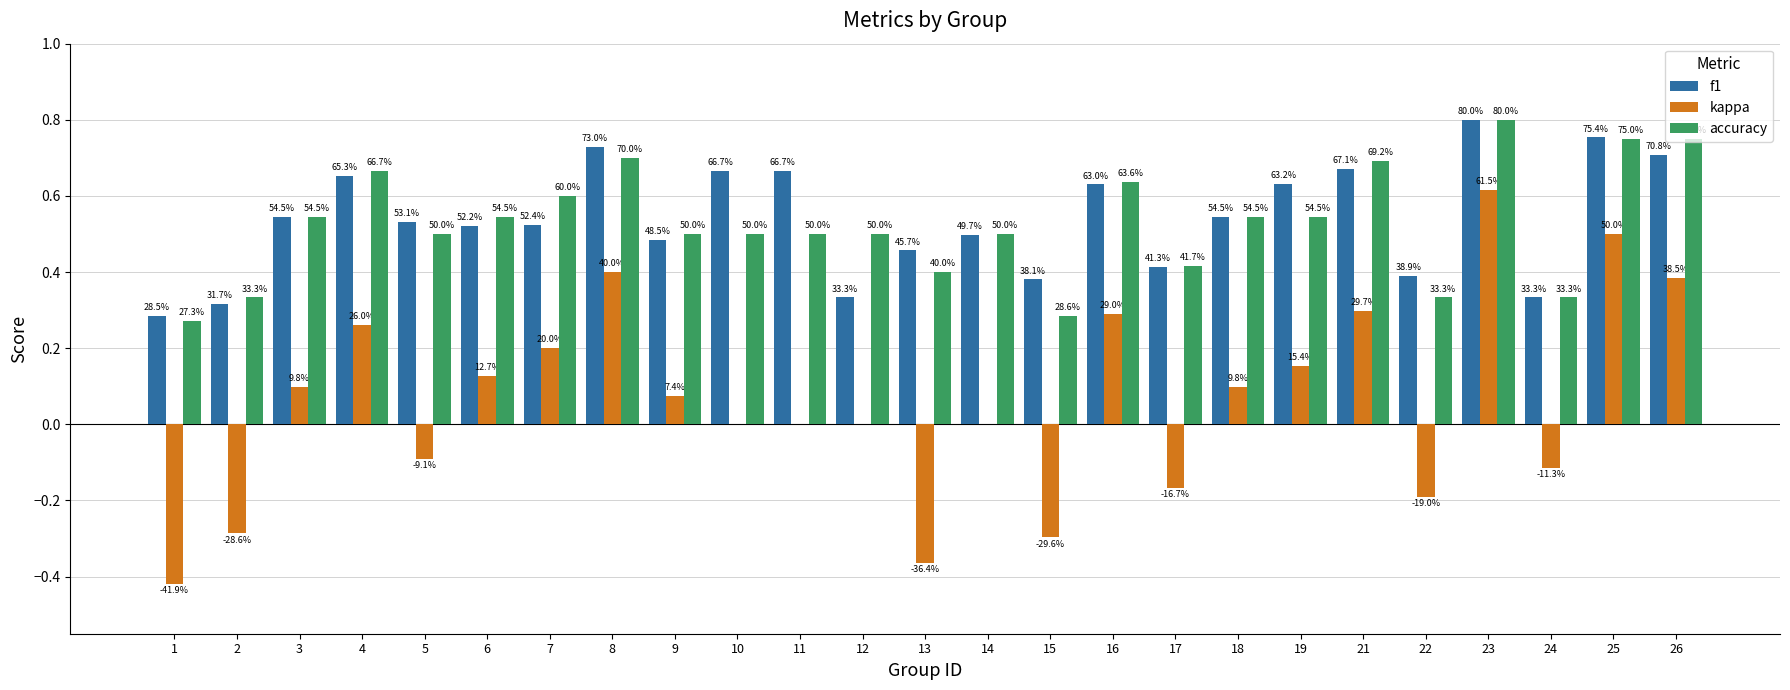

How many groups of bars are there?

25